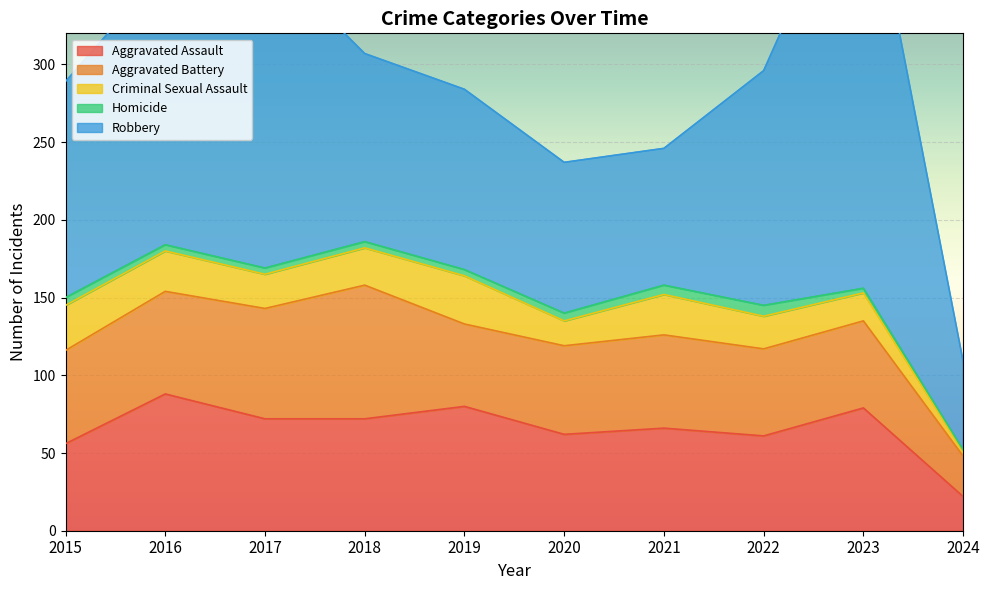

Is the value of Aggravated Battery at 2020 greater than the value of Robbery at 2023?

No